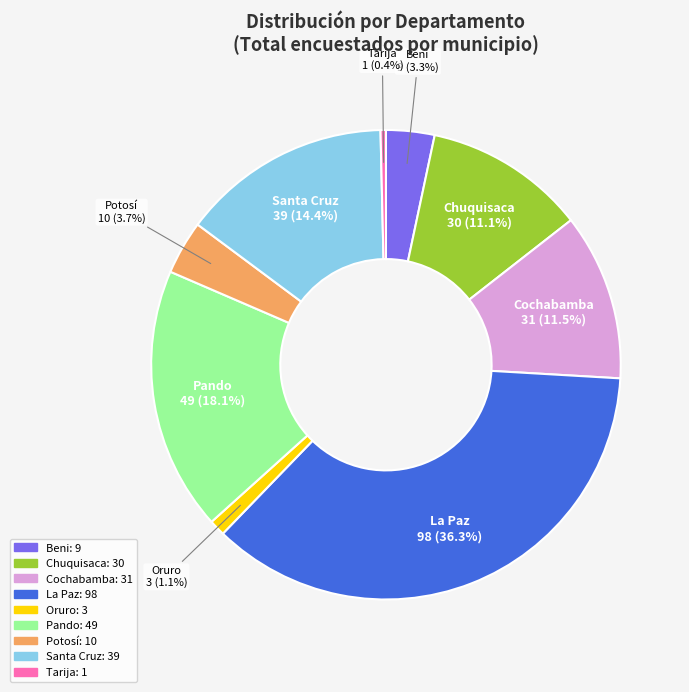

Which slice is the smallest?

Tarija